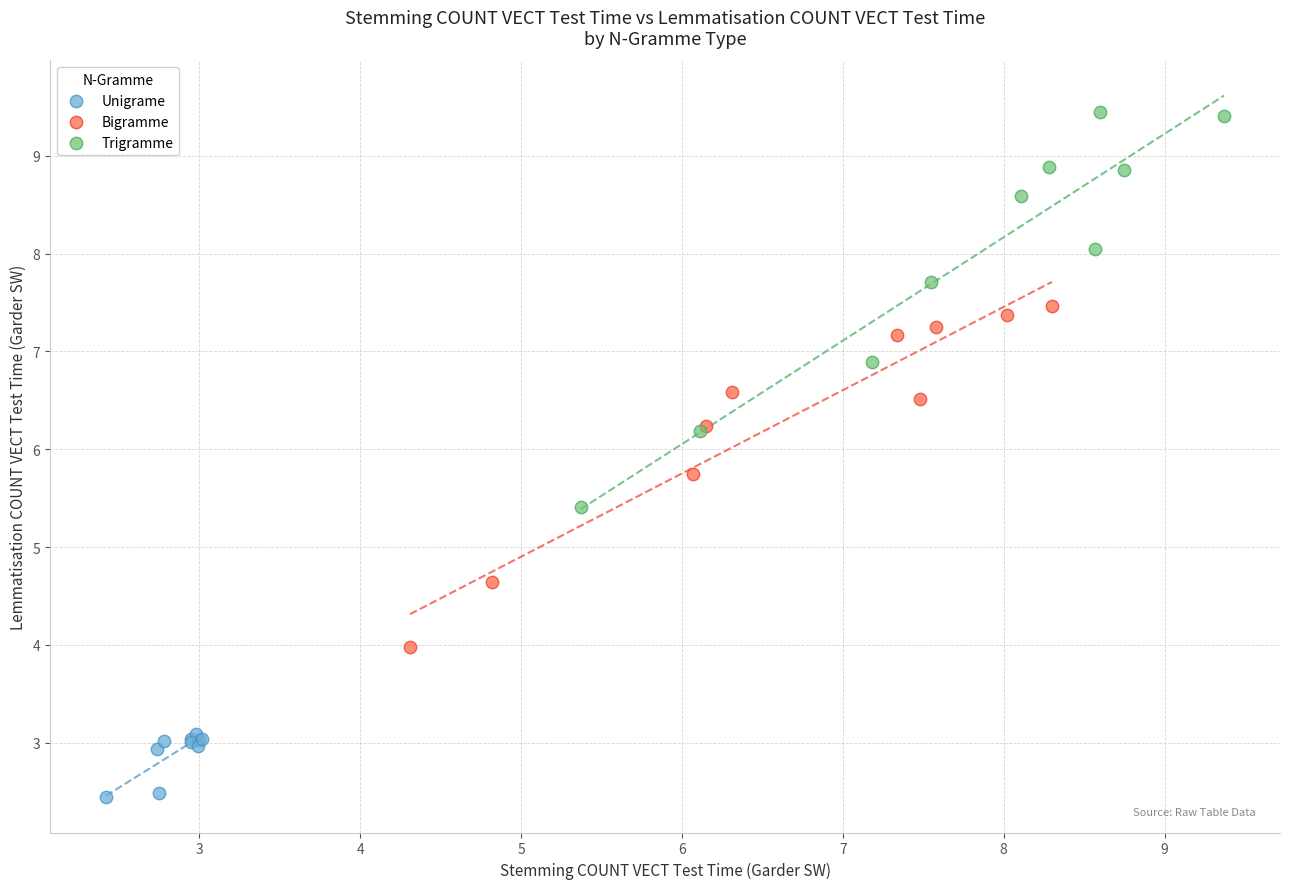

What are all the series names shown in the legend?

Unigrame, Bigramme, Trigramme